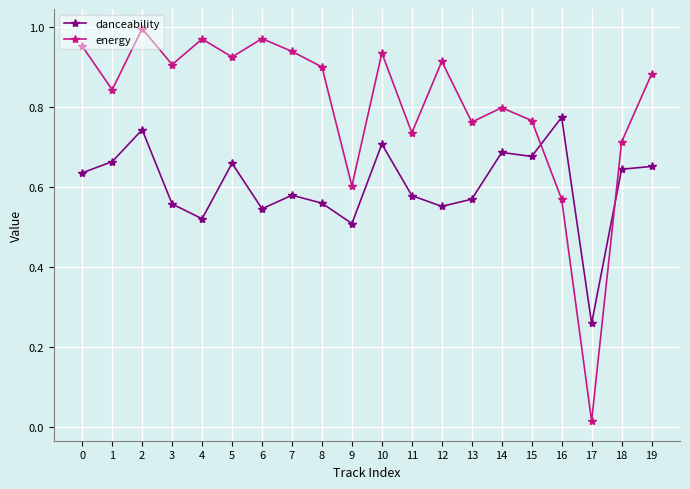

What is the spread (max minus min) of values at 9?

0.1